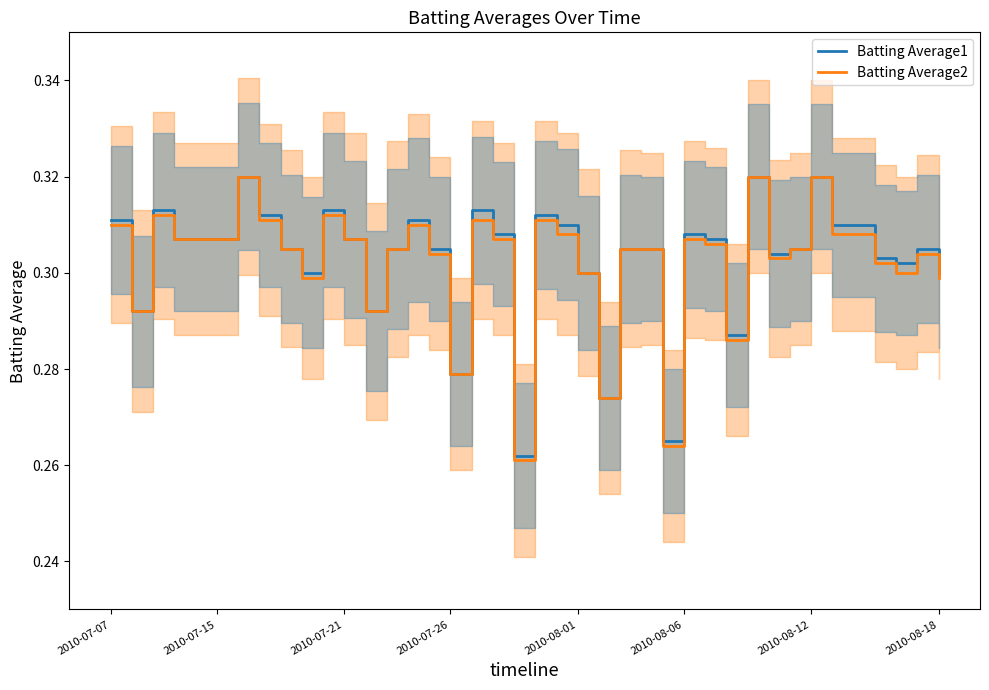

Which series has the widest spread of values?

Batting Average2